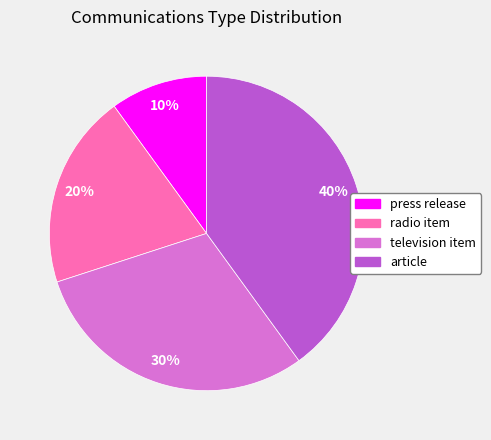

Is it true that radio item is 20% of the pie?

True